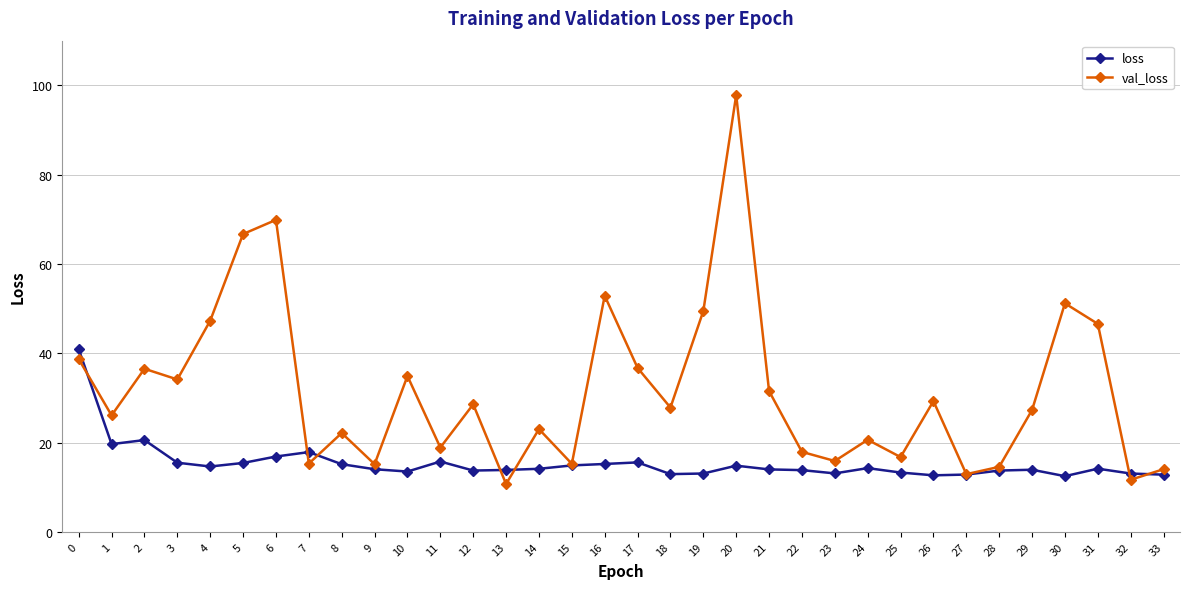

True or false: val_loss and loss cross at least once.

True